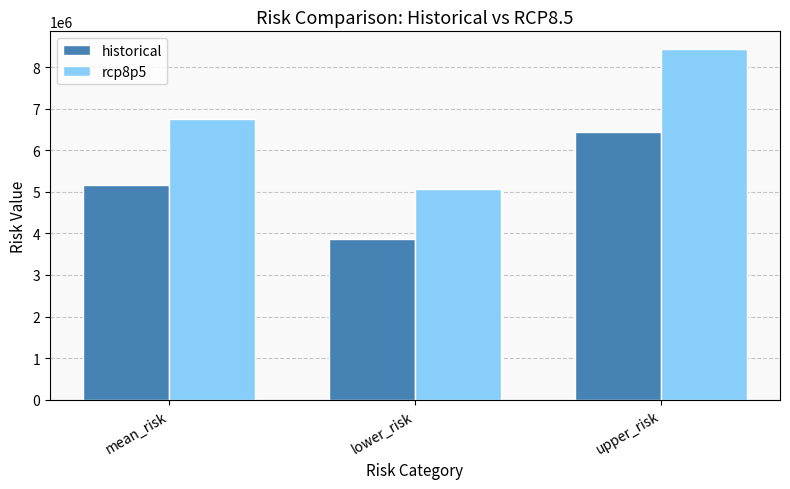

The historical series shows 5159228.7 at mean_risk. True or false?

True